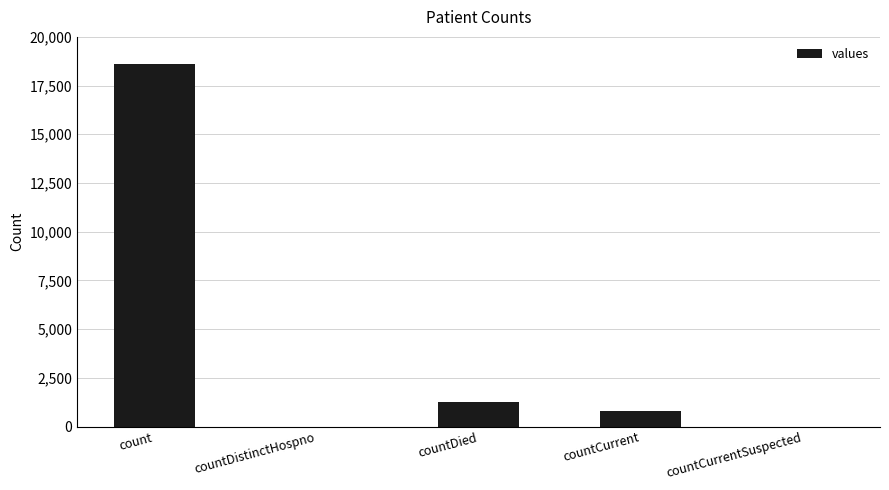

What is the sum of the values at countDistinctHospno and count?

18615